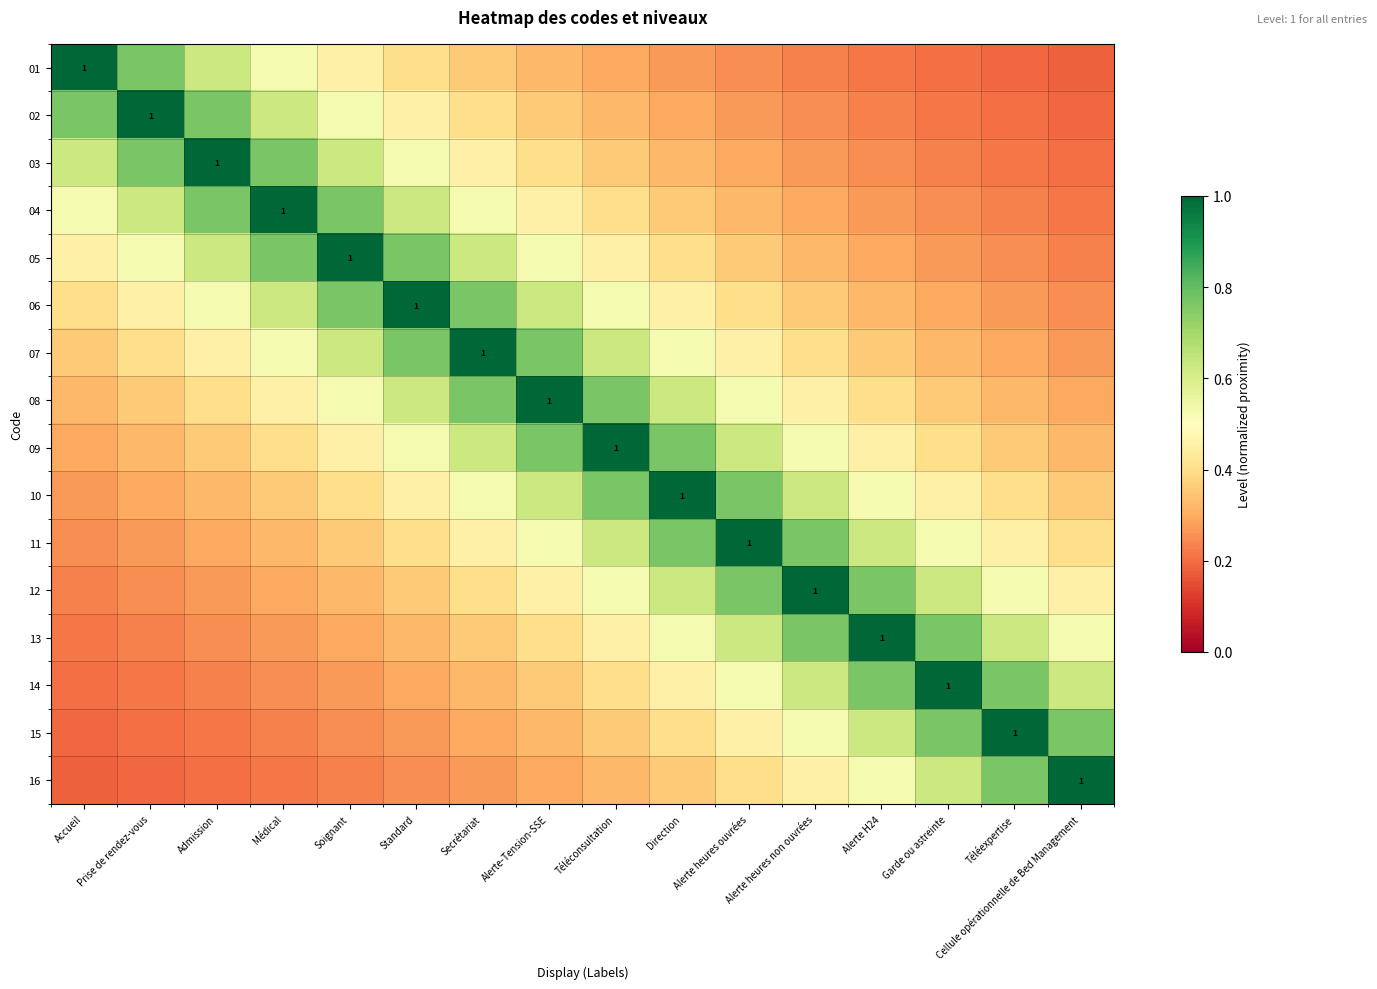

How many 15 values are between 0 and 1?

16